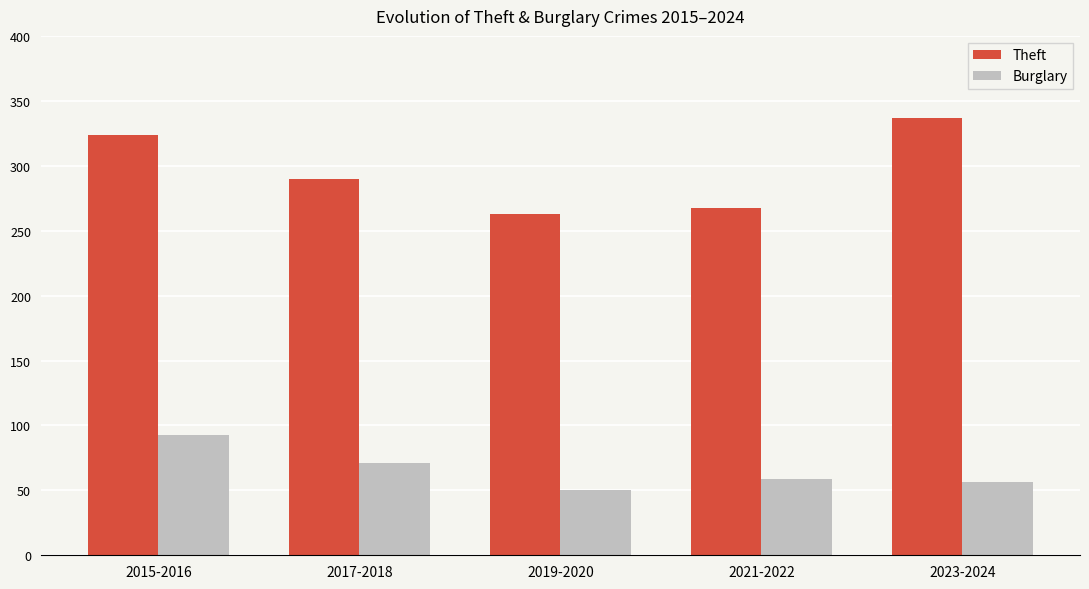

Rank the series at 2021-2022 from highest to lowest value.

Theft, Burglary